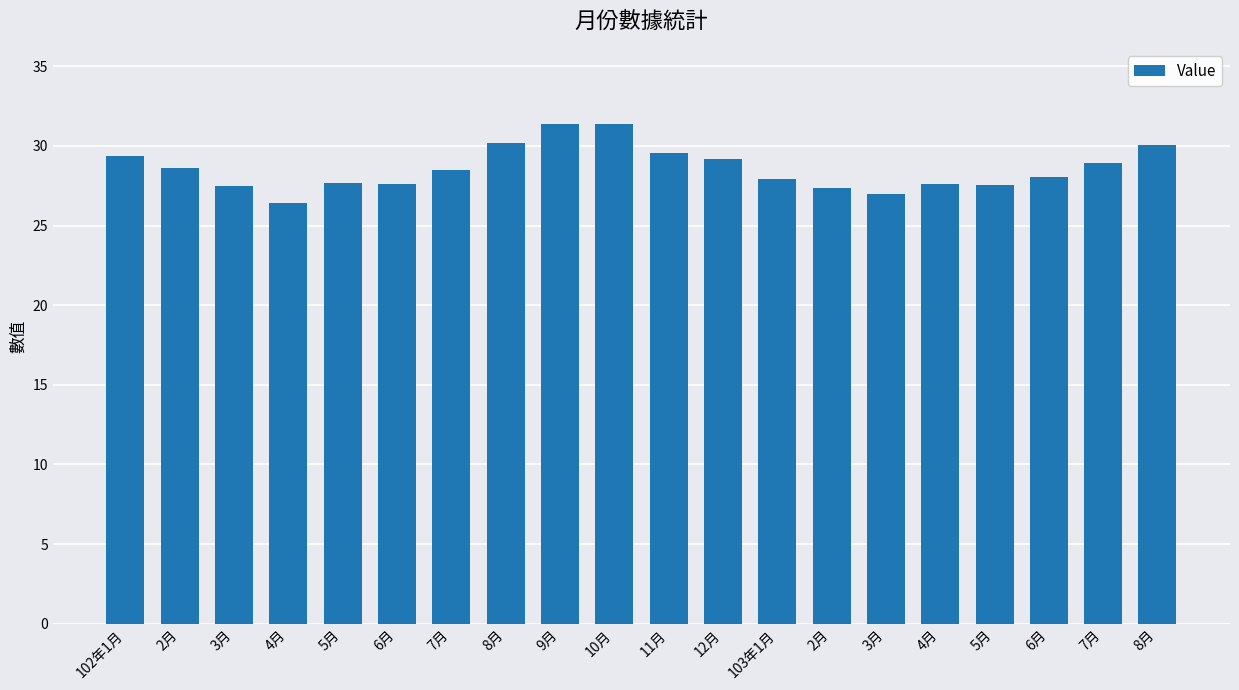

How many categories are shown in the chart?

20